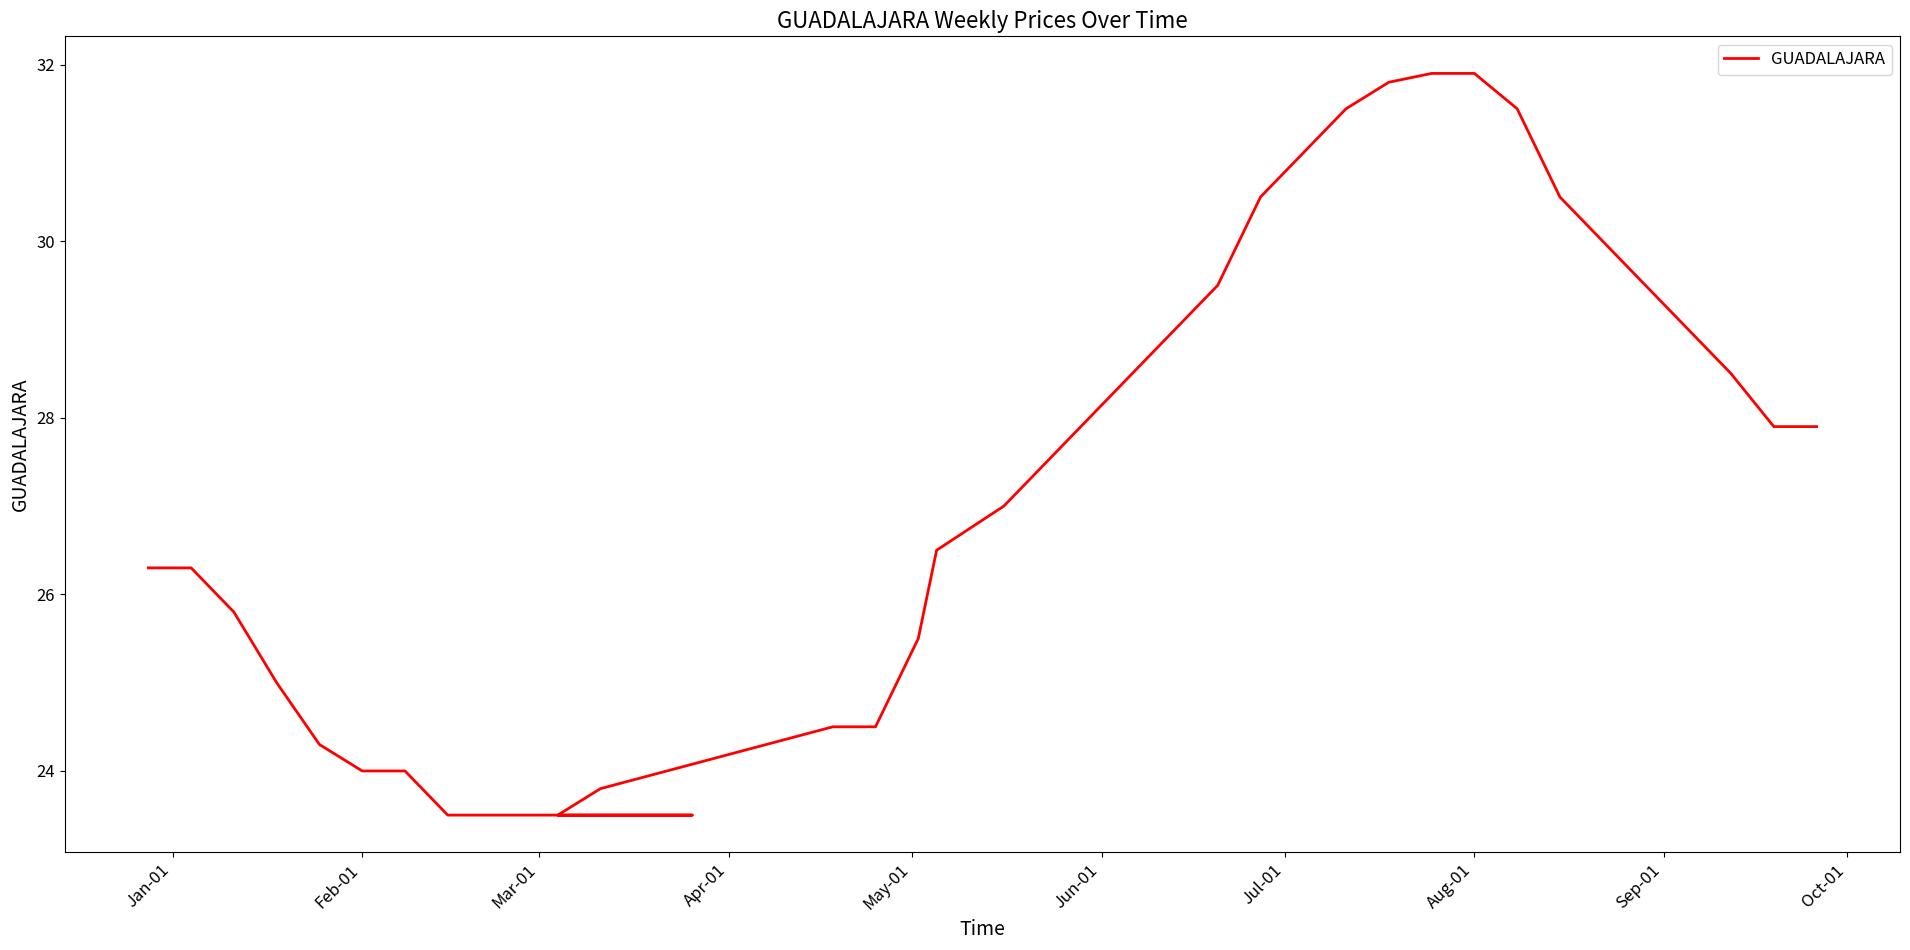

How many categories are shown in the chart?

40